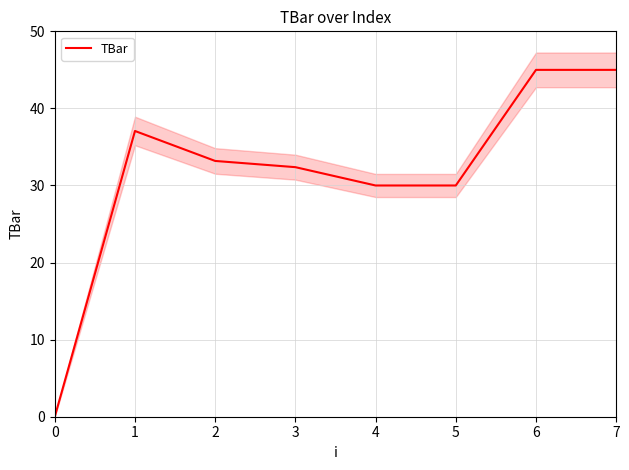

True or false: the data shows 25.0 at 0.

False